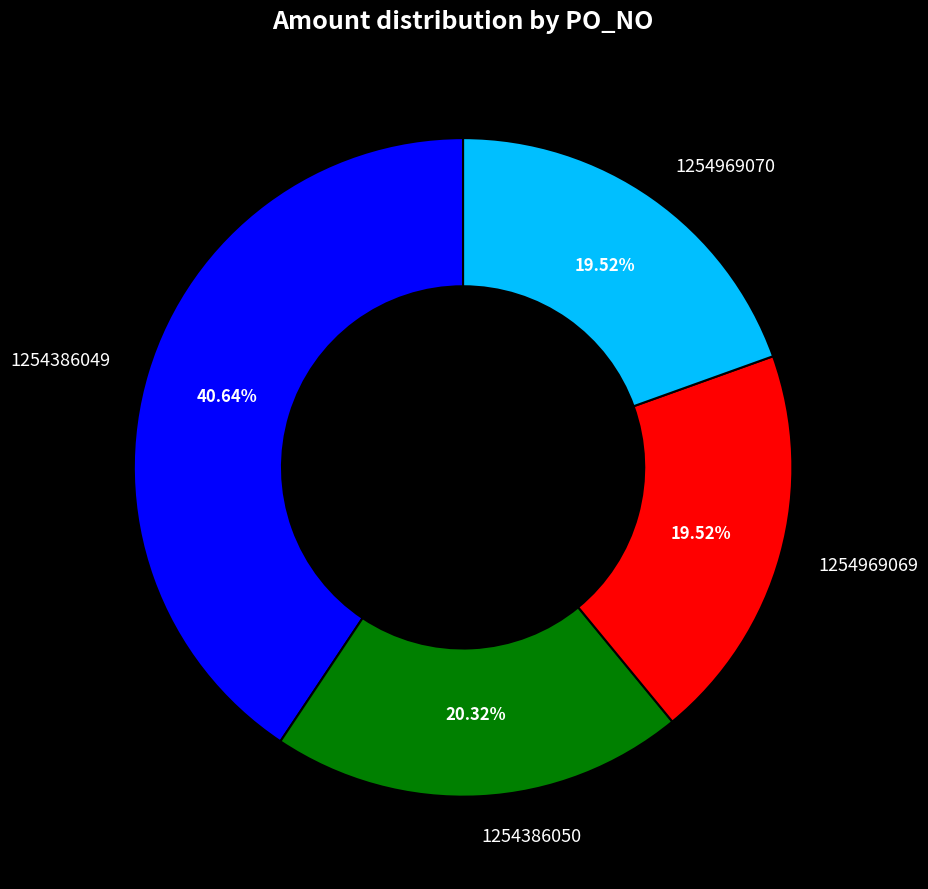

Combined, what portion of the pie is 1254386050 and 1254969069?

39.8%